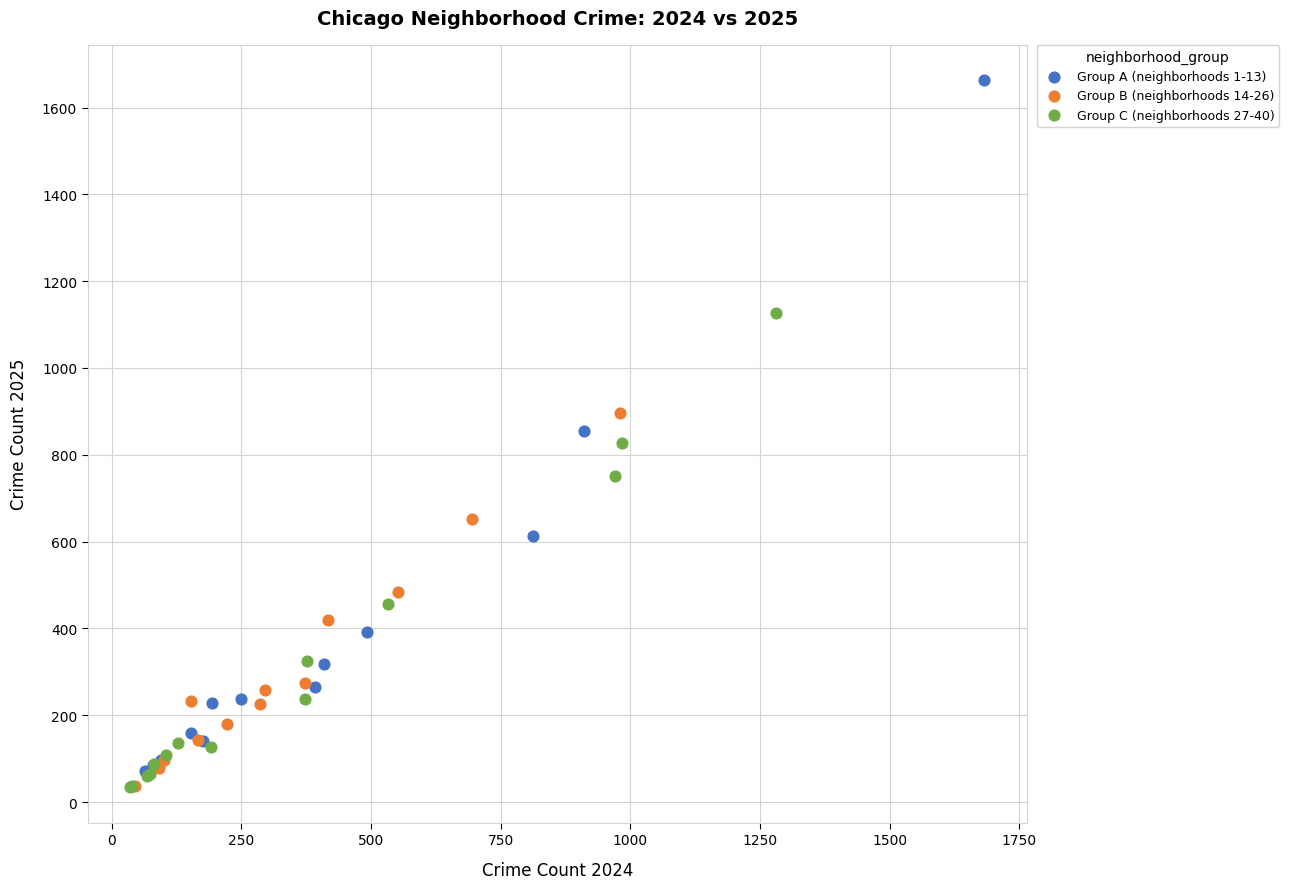

Which series contains the highest Y value?

Group A (neighborhoods 1-13)